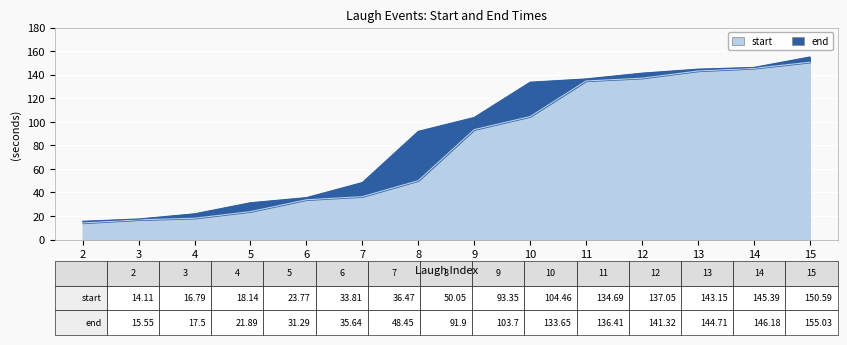

Does the chart display data point markers on the line(s)?

No